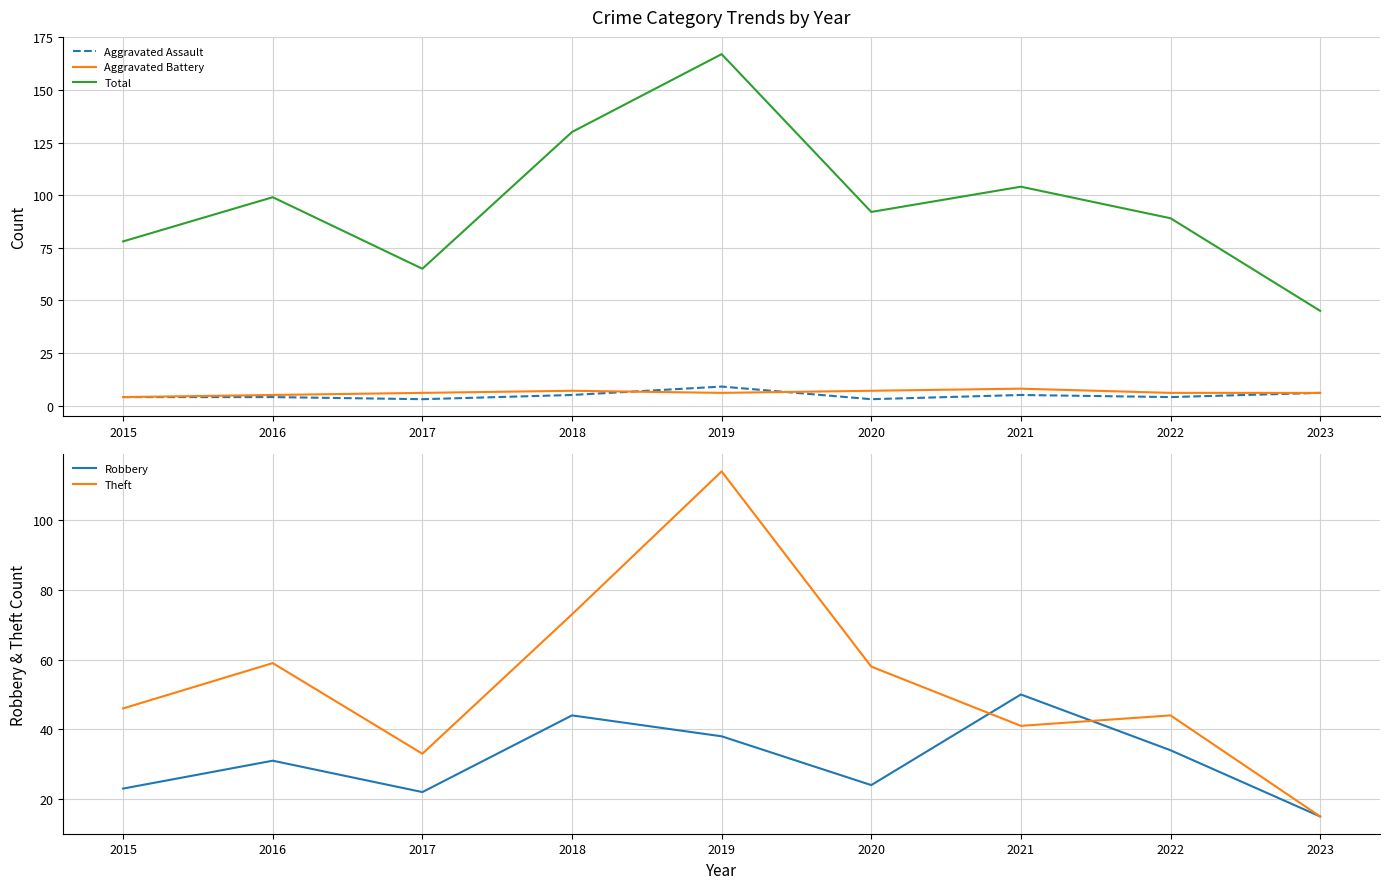

At which label does Aggravated Assault first exceed 4?

2018